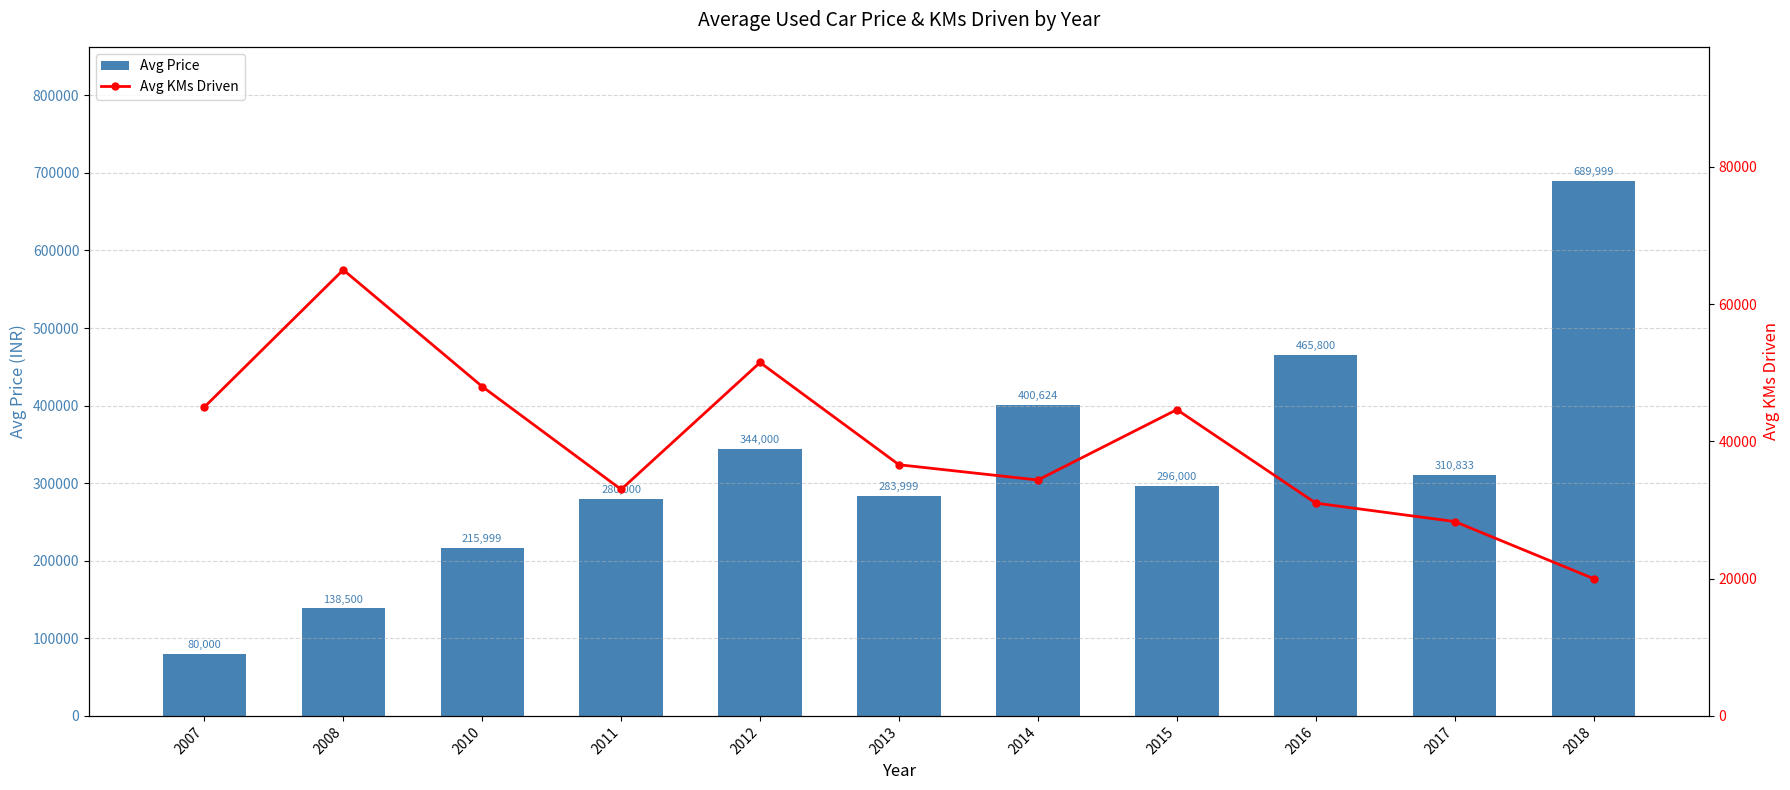

Is it true that Avg Price equals 171499 at 2017?

False